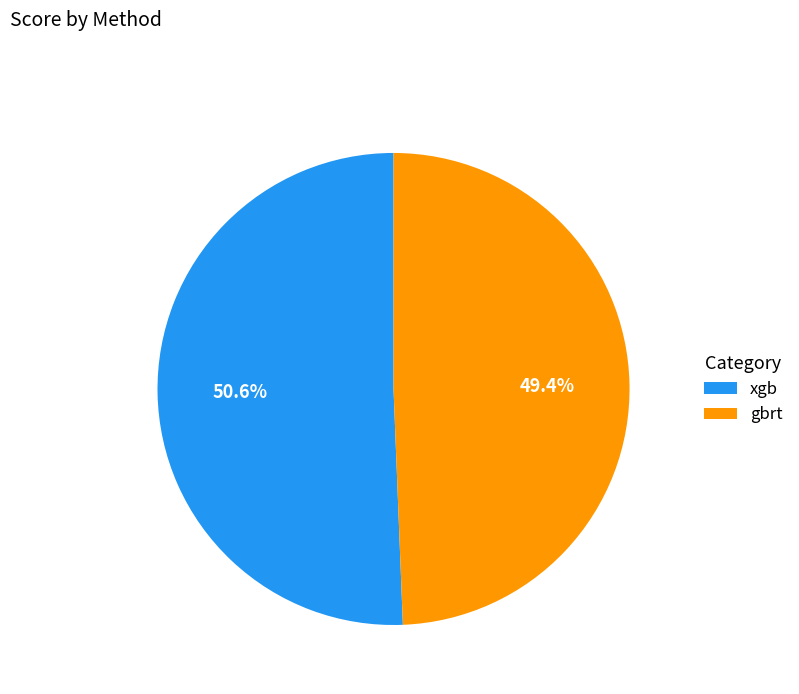

Which slice represents more than half of the pie?

xgb